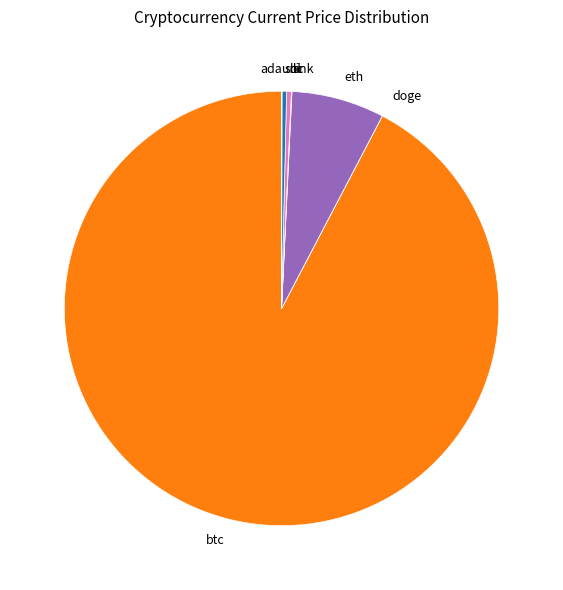

Combined, do ltc and sol account for over 50%?

No